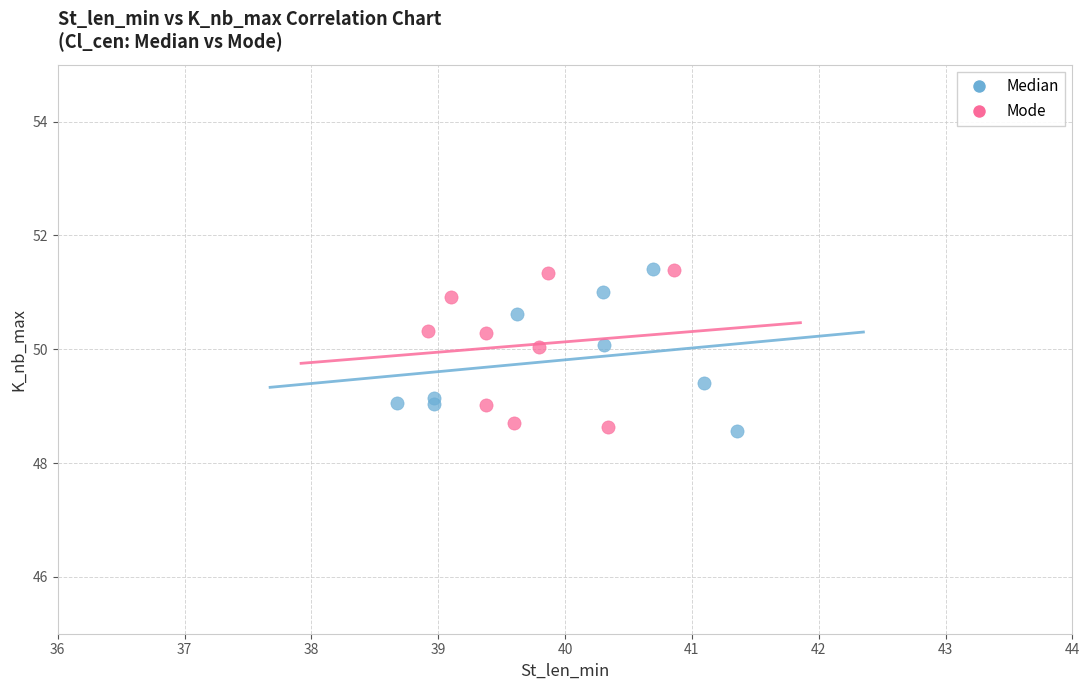

What are all the series names shown in the legend?

Median, Mode